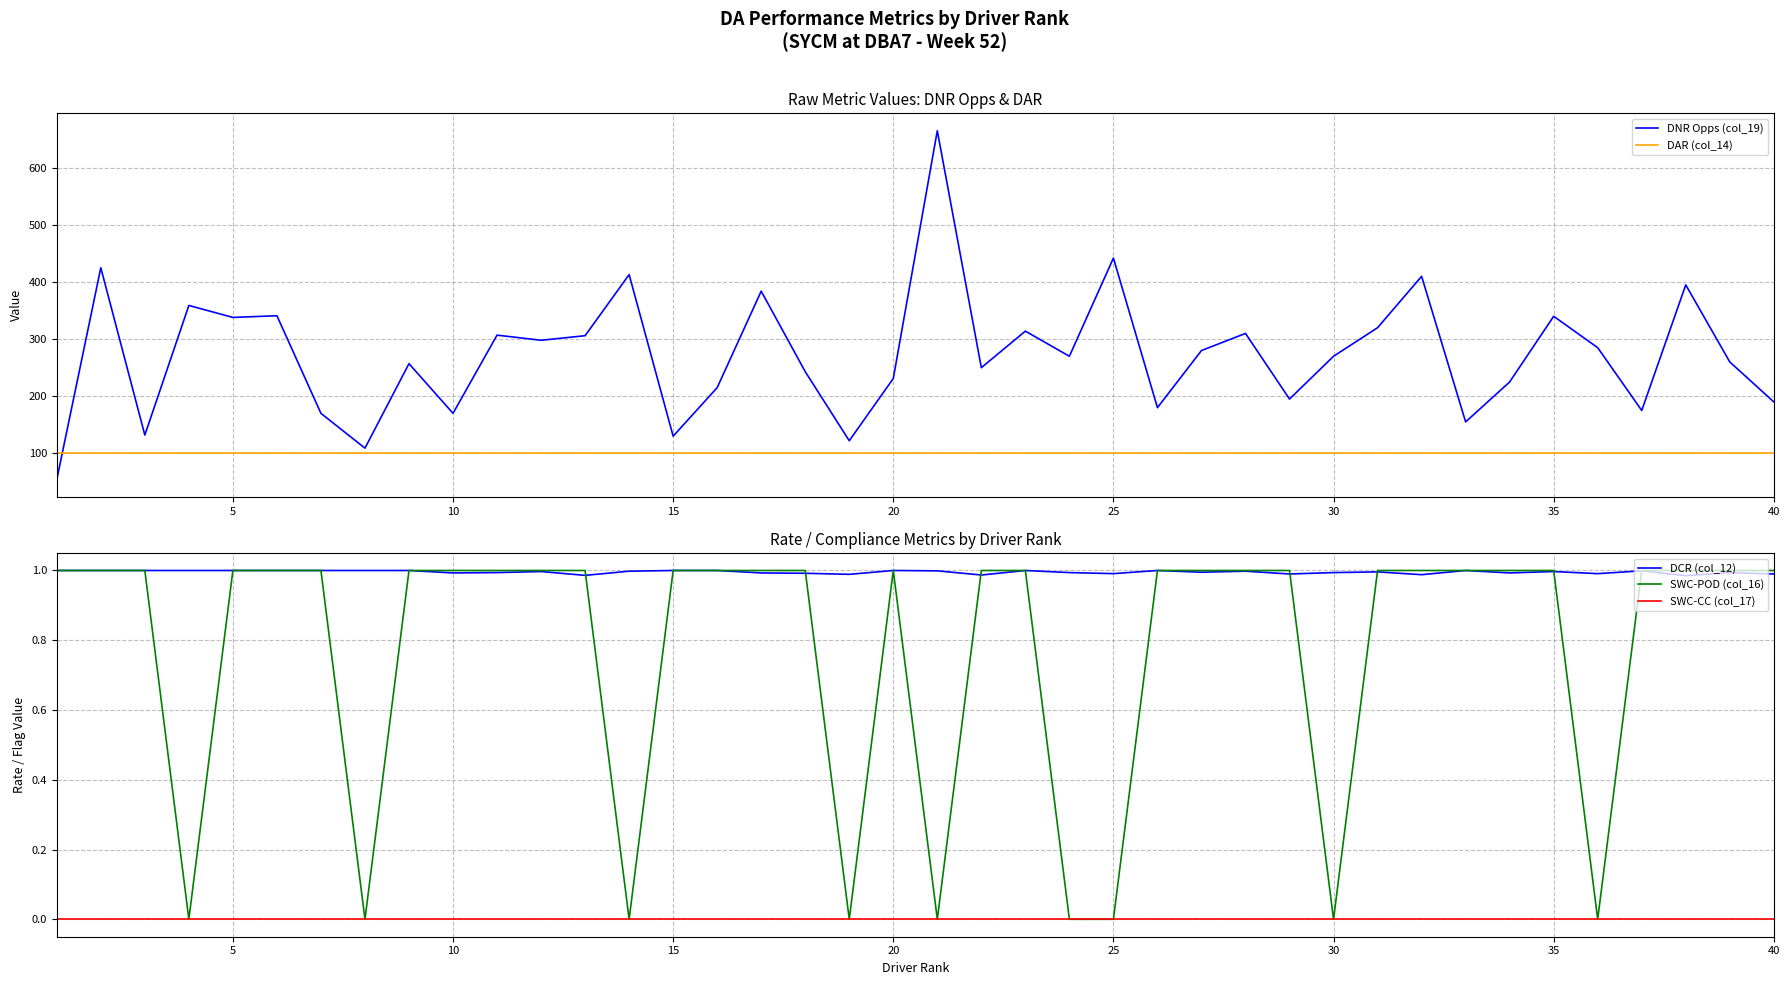

What is the lowest value of the DAR (col_14) series?

100